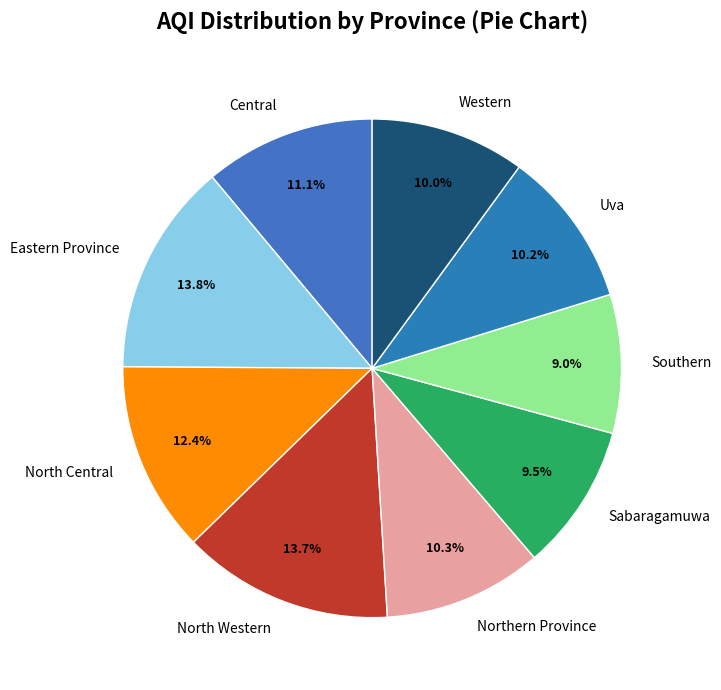

What is the smallest slice in the pie chart?

Southern